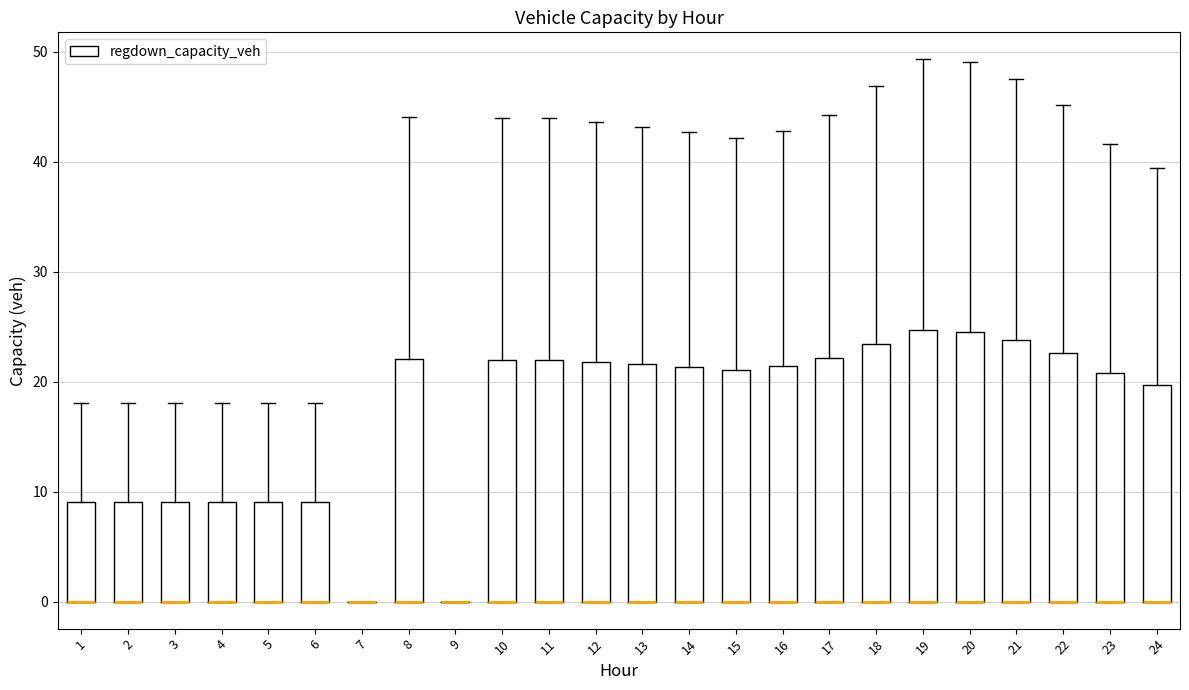

Reading left to right, read every box against the y-axis: the position of its median line, the range the box covers, and the ends of its whiskers. The values are not printed on the chart, so give them approximately, as read against the axis.

1: median 0 (drawn on the box's lower edge), box 0 to 9, whiskers 0 to 18
2: median 0 (drawn on the box's lower edge), box 0 to 9, whiskers 0 to 18
3: median 0 (drawn on the box's lower edge), box 0 to 9, whiskers 0 to 18
4: median 0 (drawn on the box's lower edge), box 0 to 9, whiskers 0 to 18
5: median 0 (drawn on the box's lower edge), box 0 to 9, whiskers 0 to 18
6: median 0 (drawn on the box's lower edge), box 0 to 9, whiskers 0 to 18
7: box collapsed to a line at 0, whiskers 0 to 0
8: median 0 (drawn on the box's lower edge), box 0 to 22, whiskers 0 to 44
9: box collapsed to a line at 0, whiskers 0 to 0
10: median 0 (drawn on the box's lower edge), box 0 to 22, whiskers 0 to 44
11: median 0 (drawn on the box's lower edge), box 0 to 22, whiskers 0 to 44
12: median 0 (drawn on the box's lower edge), box 0 to 22, whiskers 0 to 44
13: median 0 (drawn on the box's lower edge), box 0 to 22, whiskers 0 to 43
14: median 0 (drawn on the box's lower edge), box 0 to 21, whiskers 0 to 43
15: median 0 (drawn on the box's lower edge), box 0 to 21, whiskers 0 to 42
16: median 0 (drawn on the box's lower edge), box 0 to 21, whiskers 0 to 43
17: median 0 (drawn on the box's lower edge), box 0 to 22, whiskers 0 to 44
18: median 0 (drawn on the box's lower edge), box 0 to 23, whiskers 0 to 47
19: median 0 (drawn on the box's lower edge), box 0 to 25, whiskers 0 to 49
20: median 0 (drawn on the box's lower edge), box 0 to 25, whiskers 0 to 49
21: median 0 (drawn on the box's lower edge), box 0 to 24, whiskers 0 to 48
22: median 0 (drawn on the box's lower edge), box 0 to 23, whiskers 0 to 45
23: median 0 (drawn on the box's lower edge), box 0 to 21, whiskers 0 to 42
24: median 0 (drawn on the box's lower edge), box 0 to 20, whiskers 0 to 39